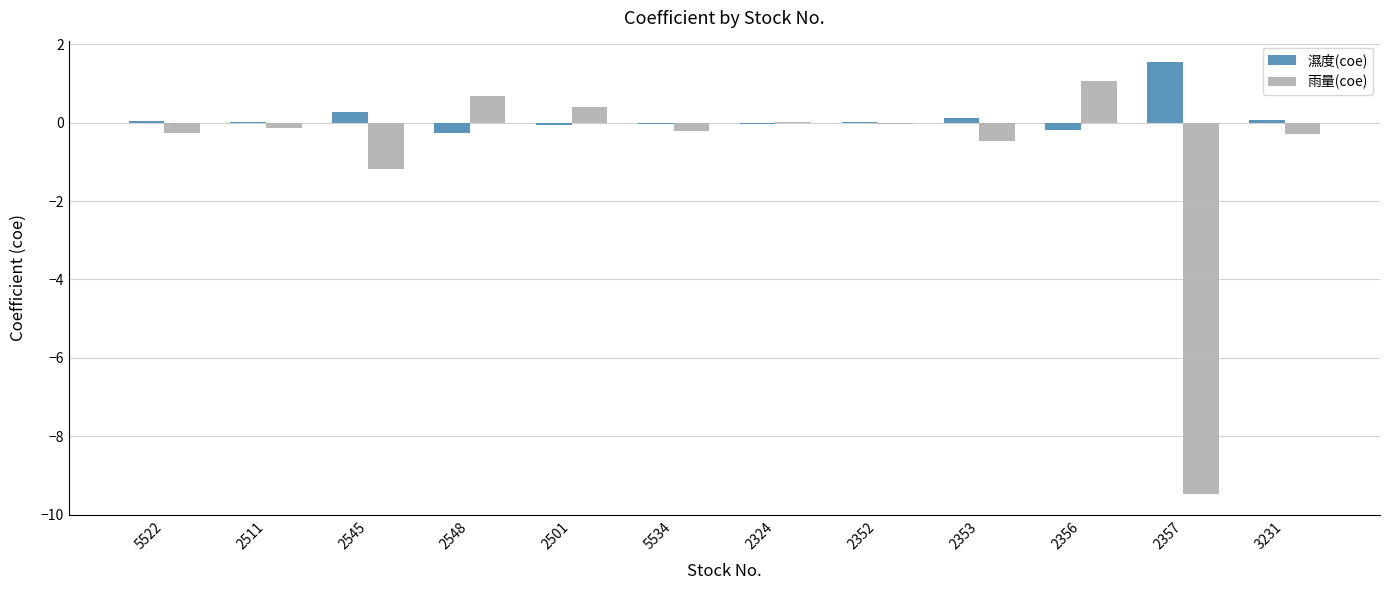

True or false: 雨量(coe) has a value of -0.3 at 3231.

True